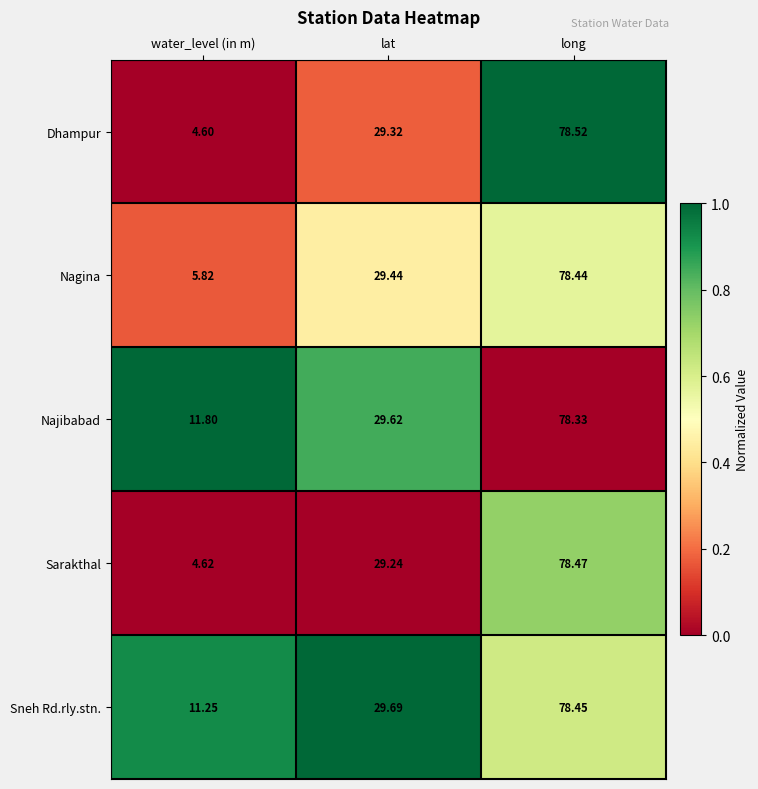

Where is Dhampur nearest to the value 41?

lat